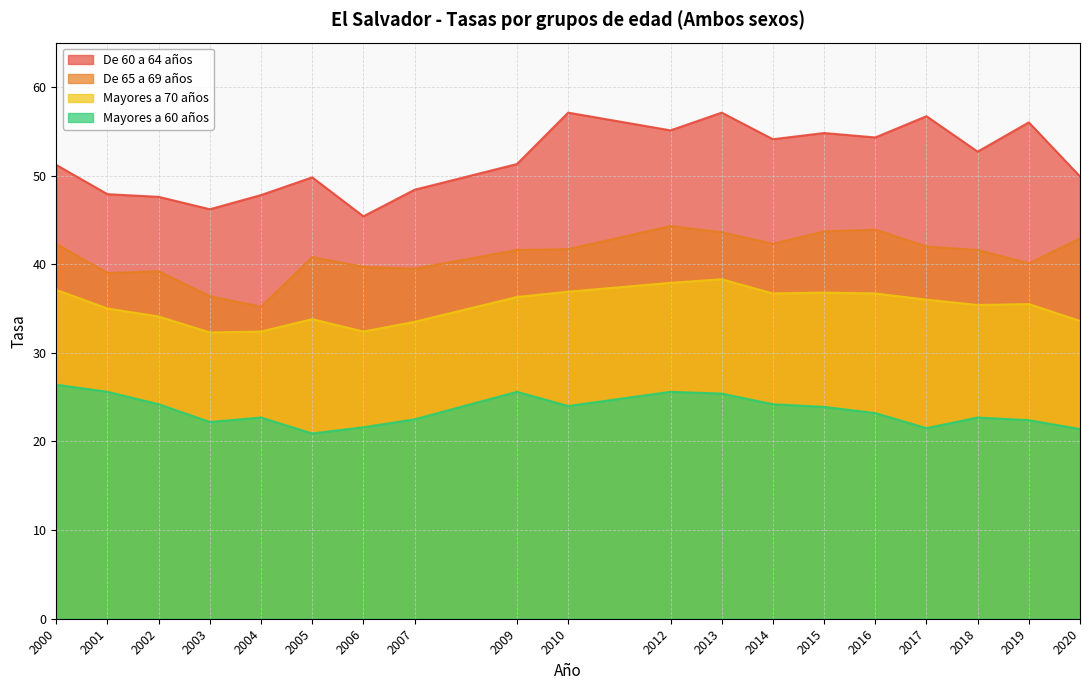

True or false: Mayores a 70 años has a value of 49.6 at 2009.

False